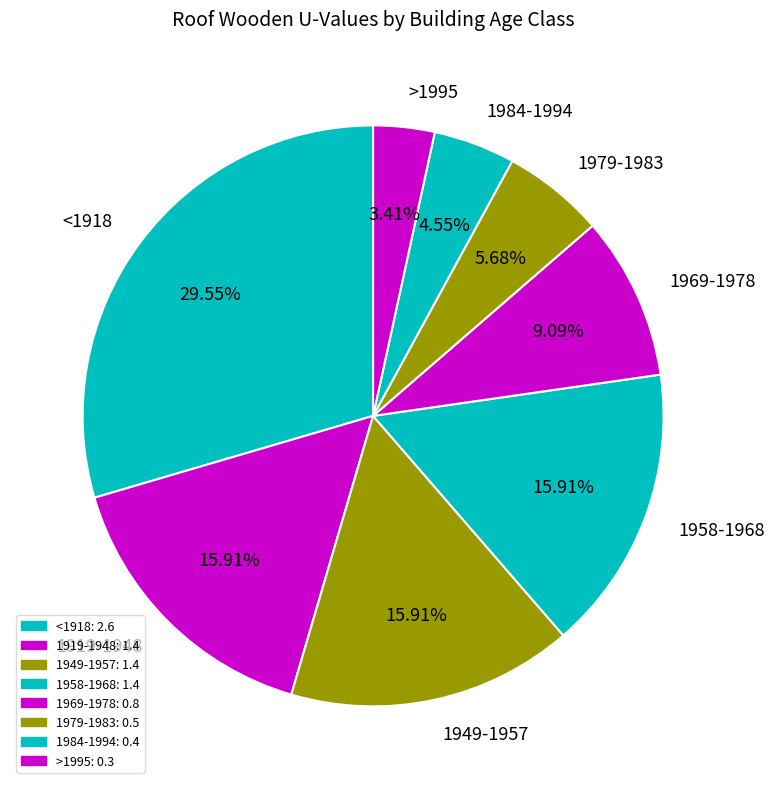

To the nearest percent, what percentage of the pie is >1995?

3%